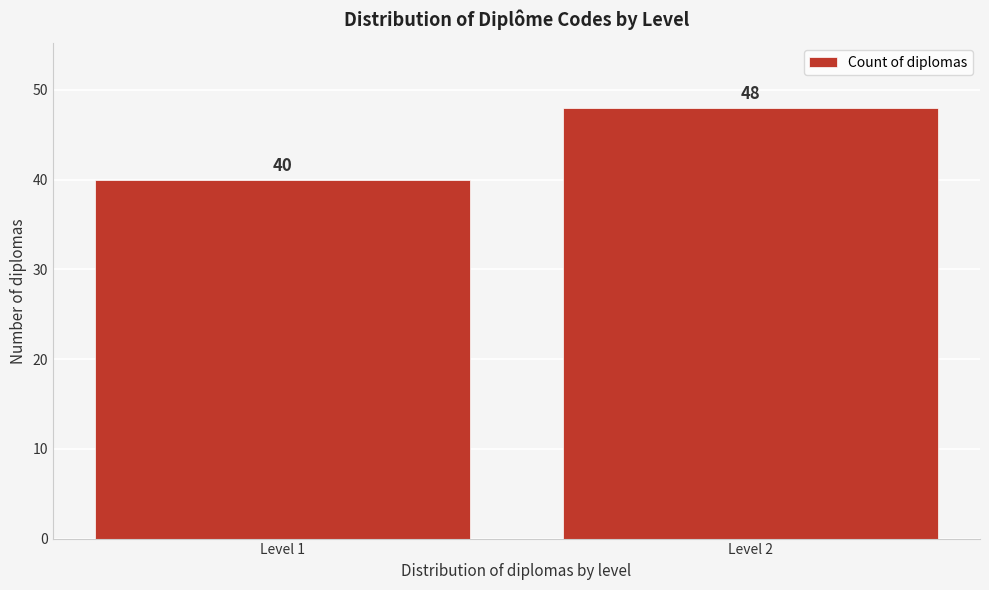

Reading left to right, extract all data points from this chart.

Level 1=40	Level 2=48